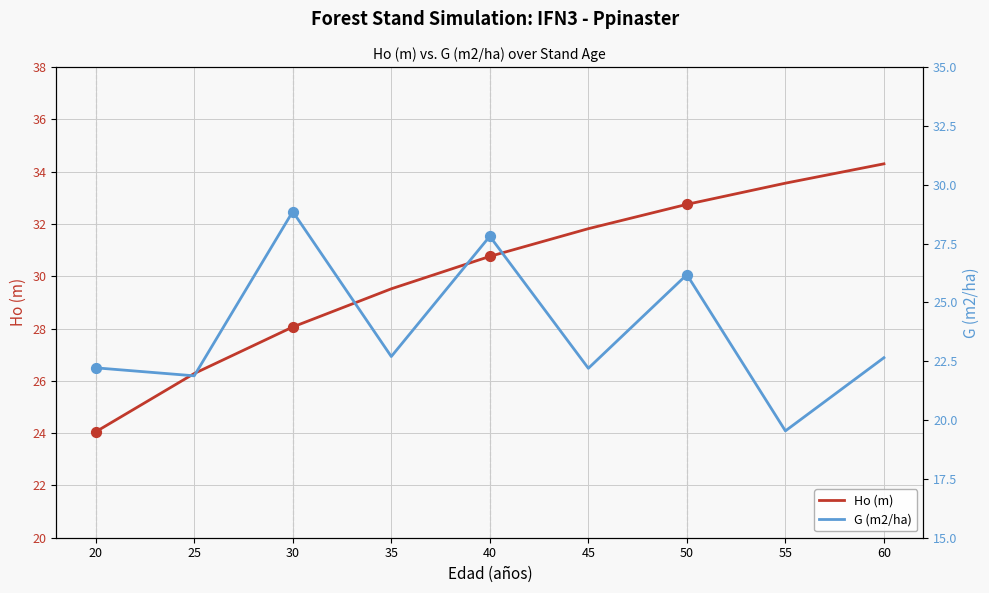

What are all the series names shown in the legend?

Ho (m), G (m2/ha)